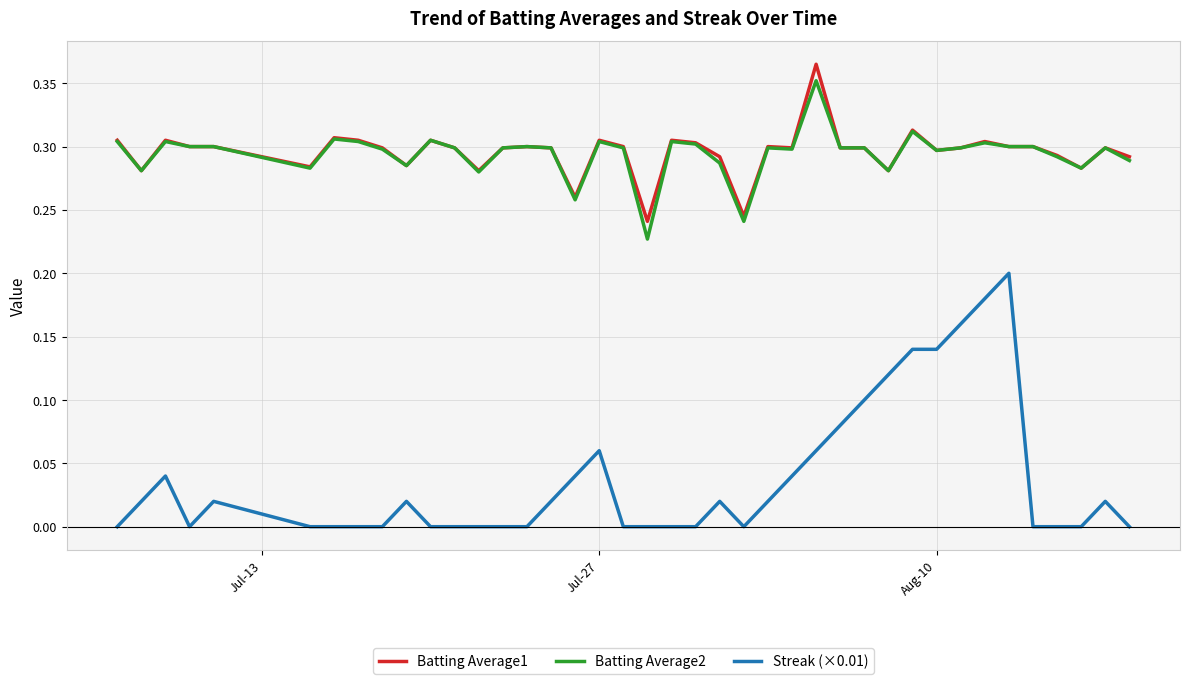

True or false: Batting Average1 and Streak (×0.01) intersect in this chart.

False